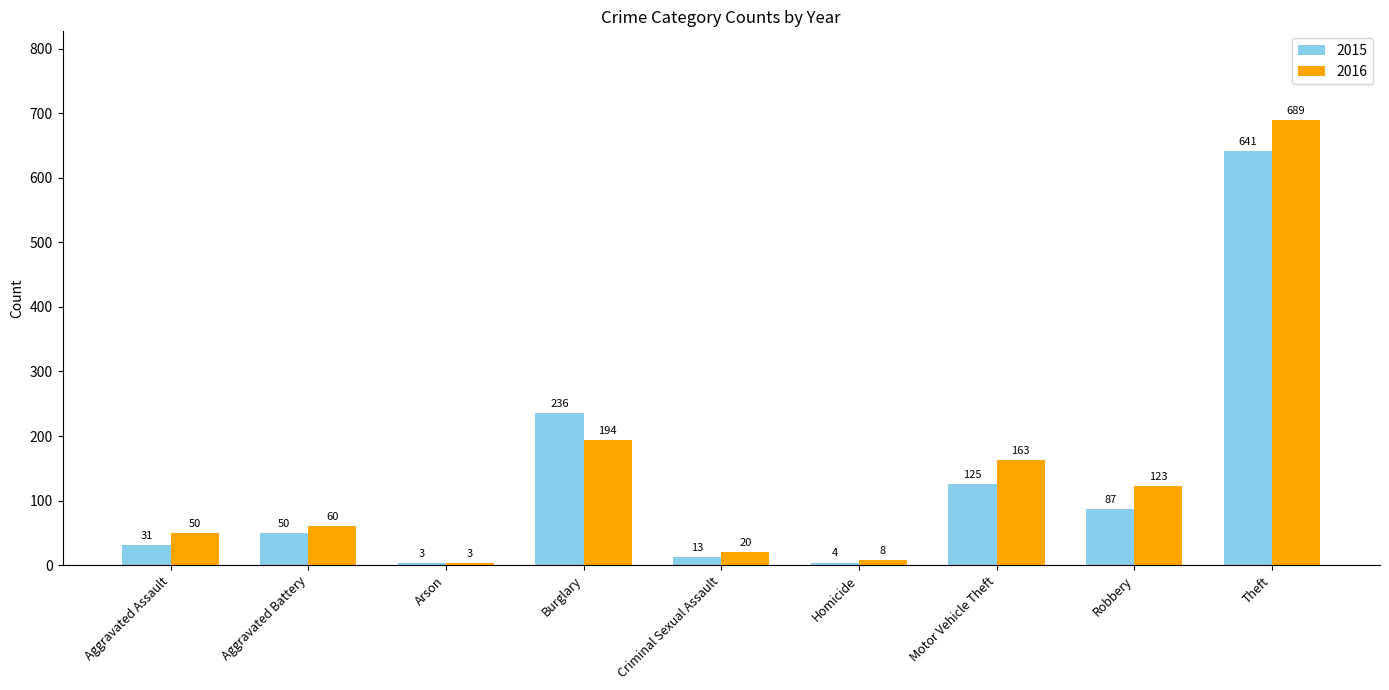

True or false: 2015 has a value of 236 at Burglary.

True